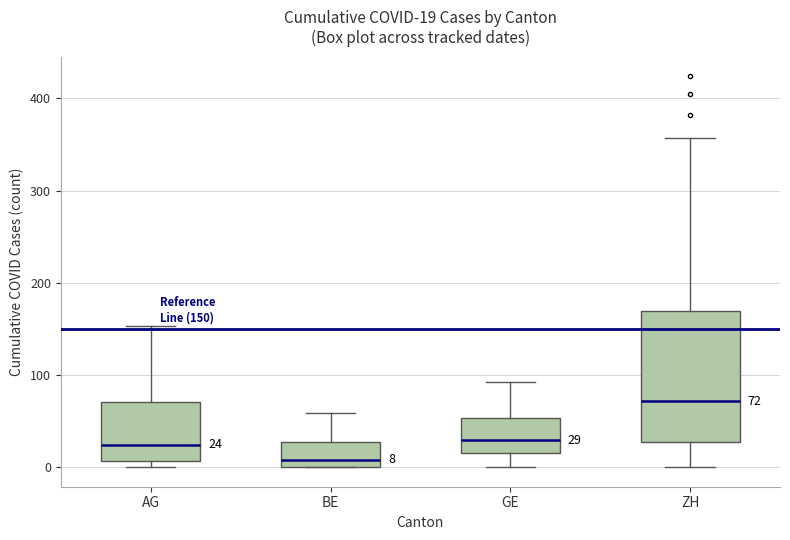

Comparing the boxes themselves (not the whiskers), which one is the tallest?

ZH